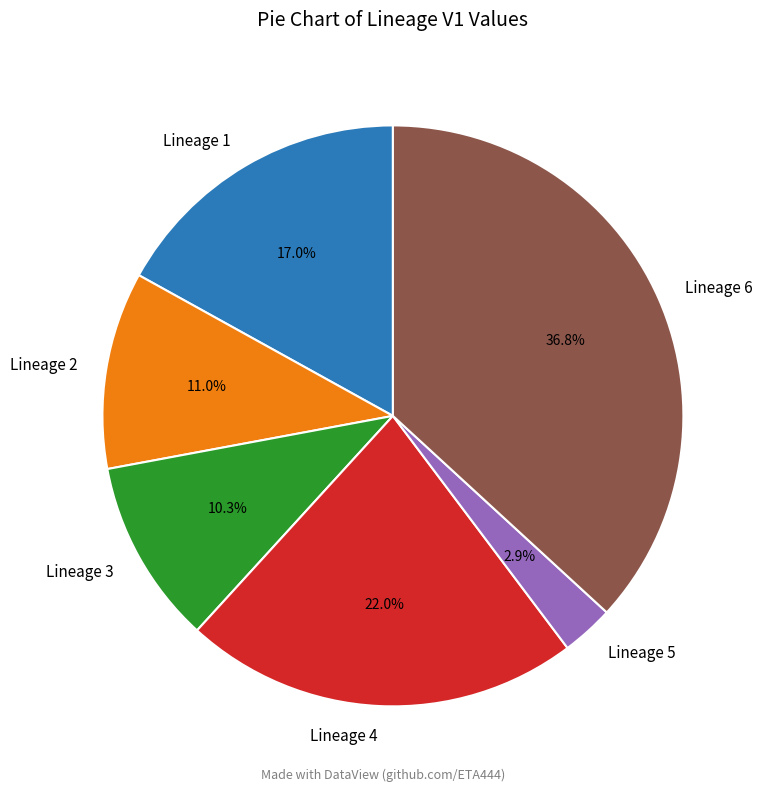

Which slice is the largest?

Lineage 6